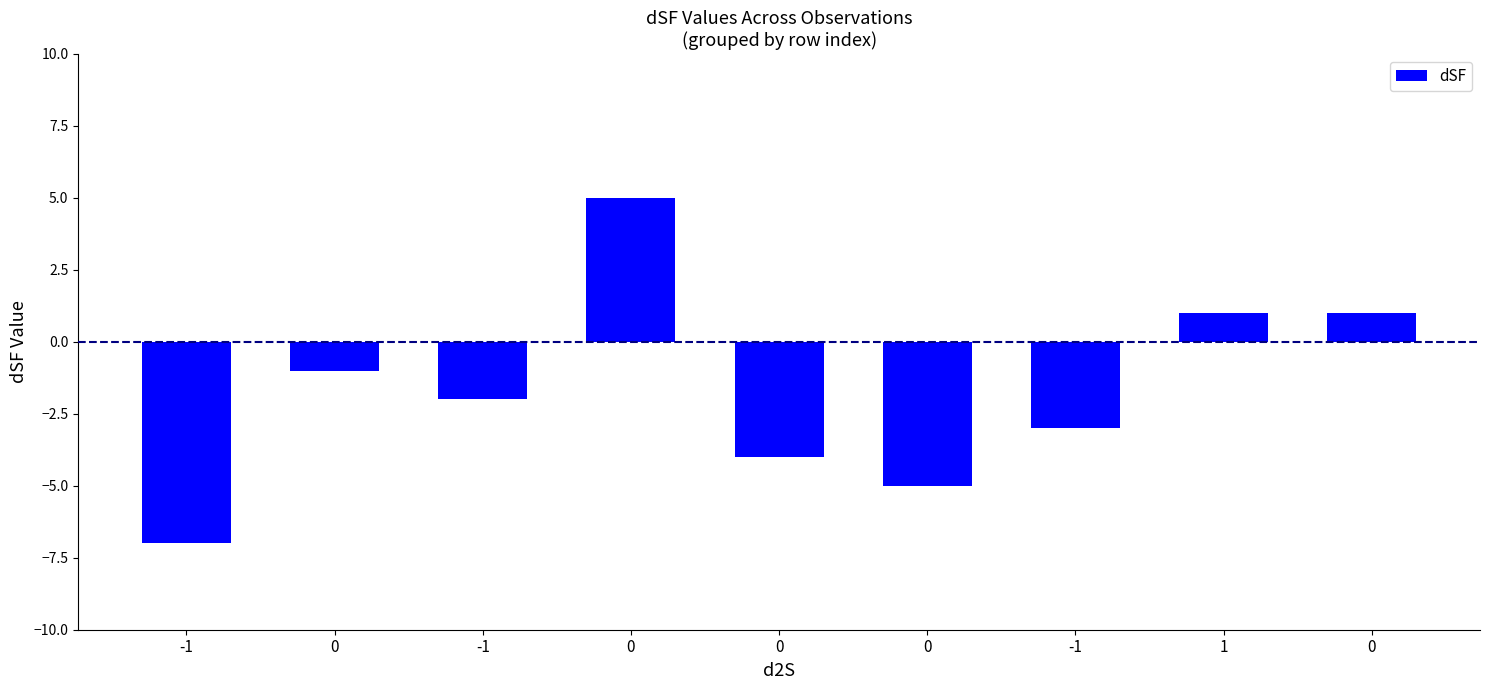

What is the difference between the values at 0 and 0?

5